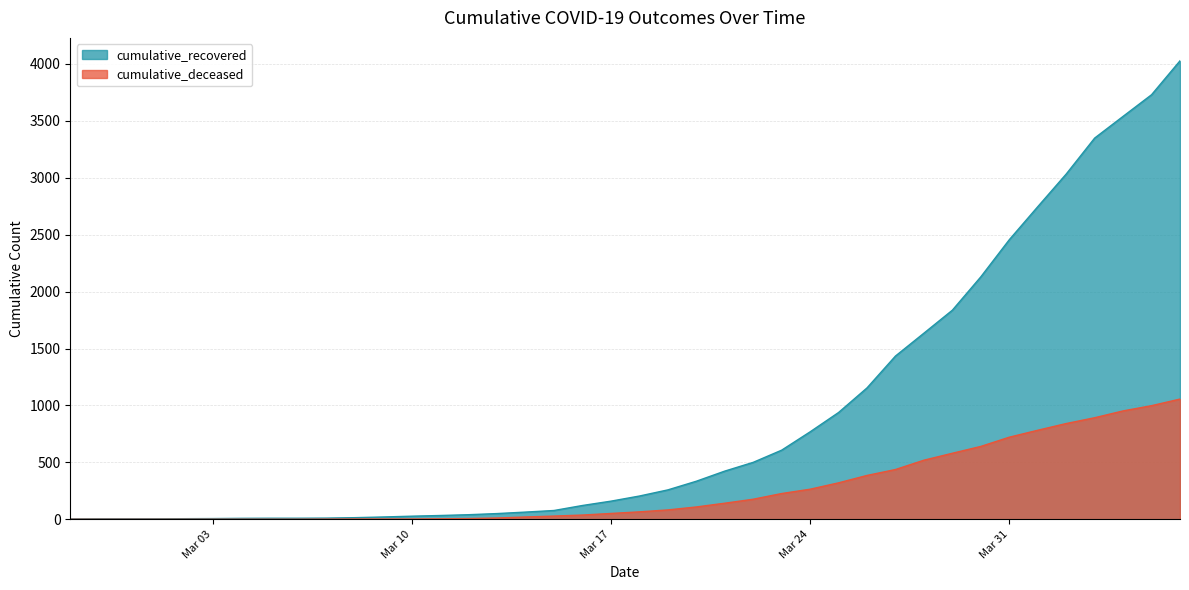

Reading left to right, extract all data points from this chart.

cumulative_recovered: 3	4	4	4	5	6	8	9	9	10	14	20	27	33	40	50	63	77	121	159	204	258	334	423	500	607	768	938	1154	1434	1635	1837	2130	2456	2746	3033	3349	3540	3730	4028
cumulative_deceased: 0	0	0	0	0	0	0	0	0	1	2	2	2	4	6	11	20	28	37	51	65	82	108	141	176	226	264	320	385	437	519	580	640	721	782	841	892	952	998	1056